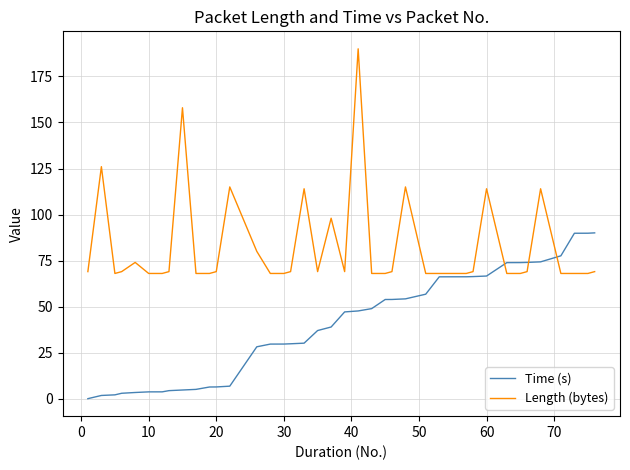

What is the lowest value of the Length (bytes) series?

68.0